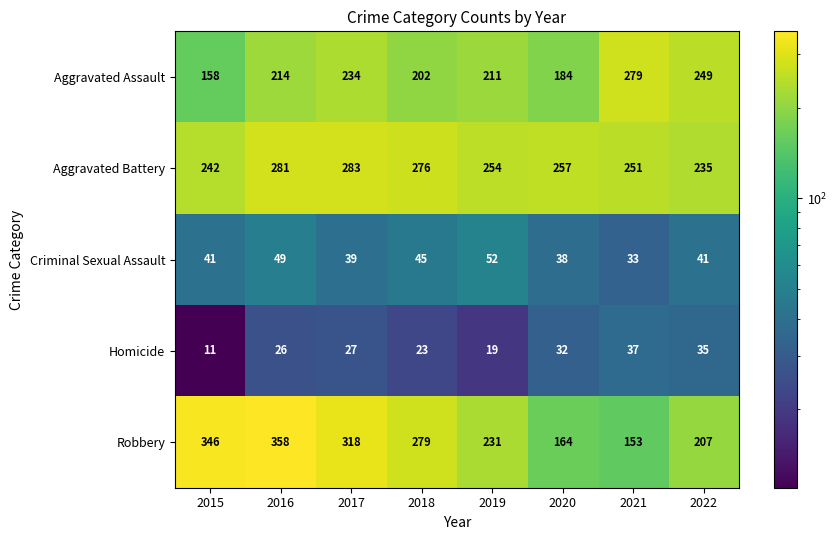

What is the difference between the maximum and minimum values in the Aggravated Battery series?

48